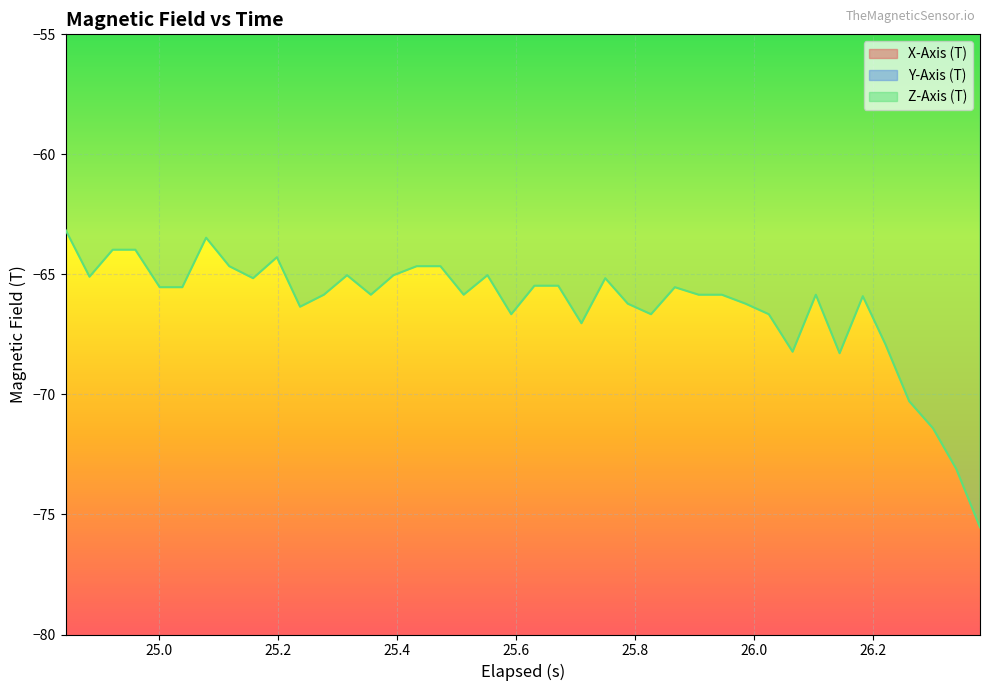

Which series has the largest range (max minus min)?

Y-Axis (T)